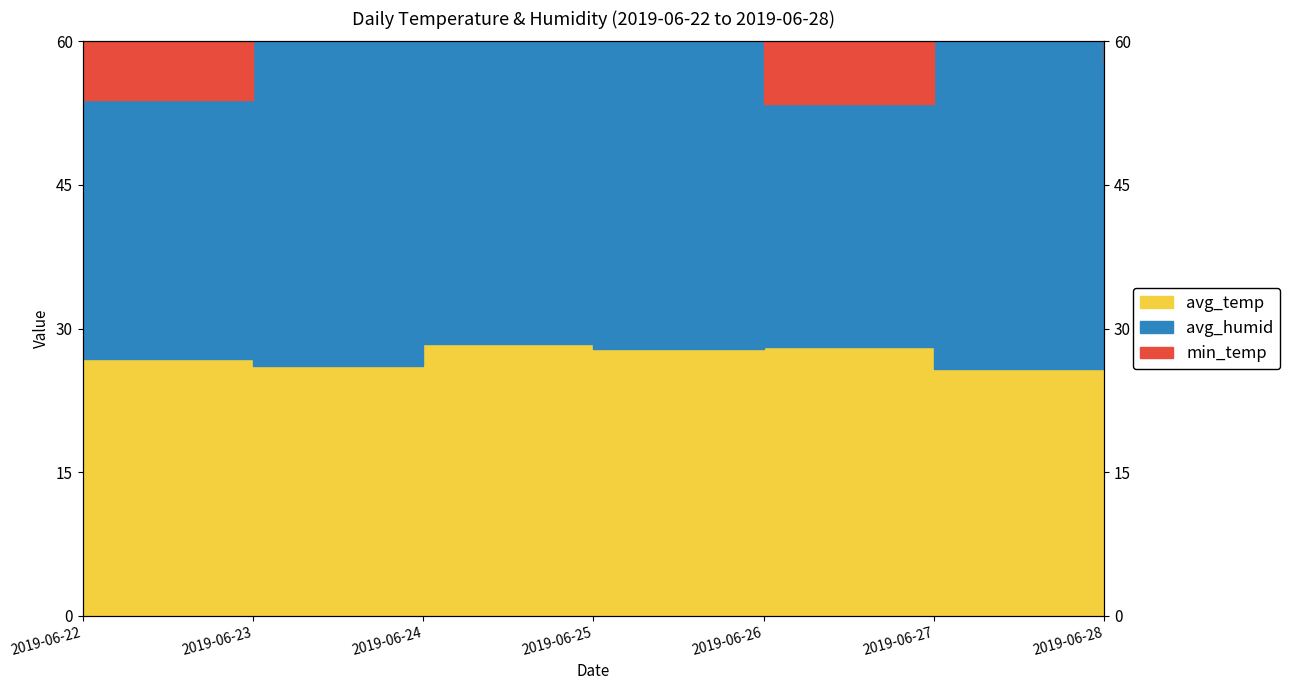

What is the average value of the avg_temp series?

27.2